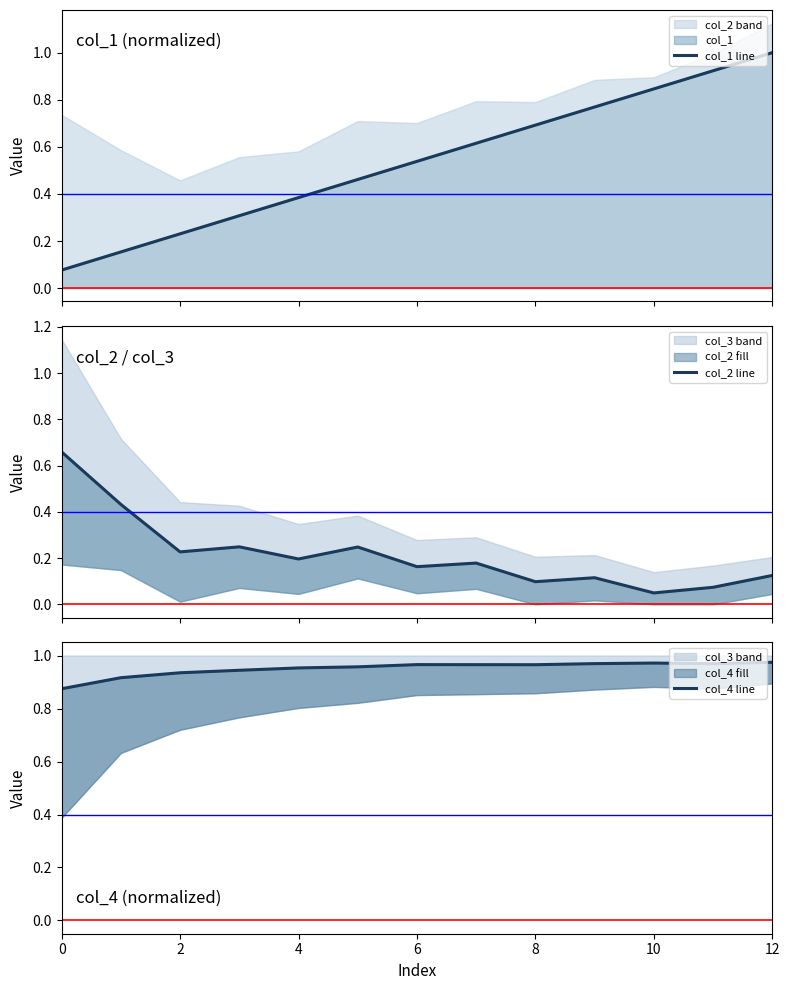

Which category has the lowest value across all series?

10